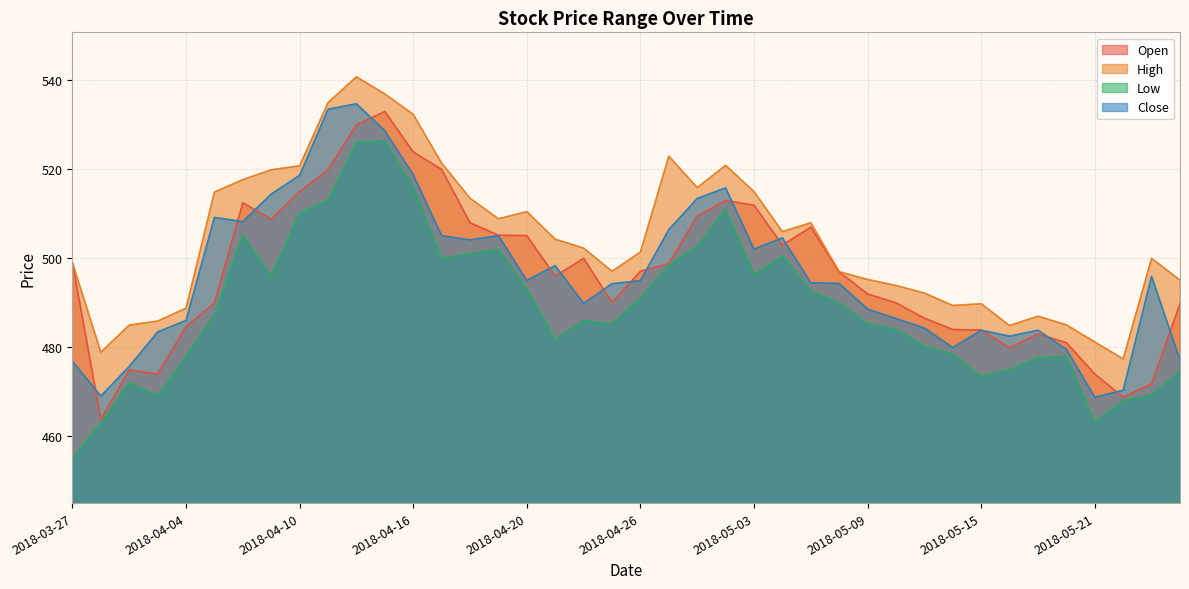

Between which two adjacent categories do Close and Open first intersect?

2018-03-27 and 2018-03-28